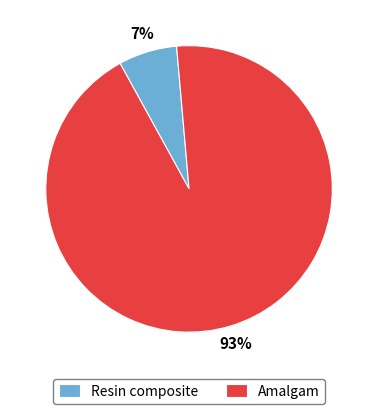

The Resin composite slice represents 21% of the pie. True or false?

False